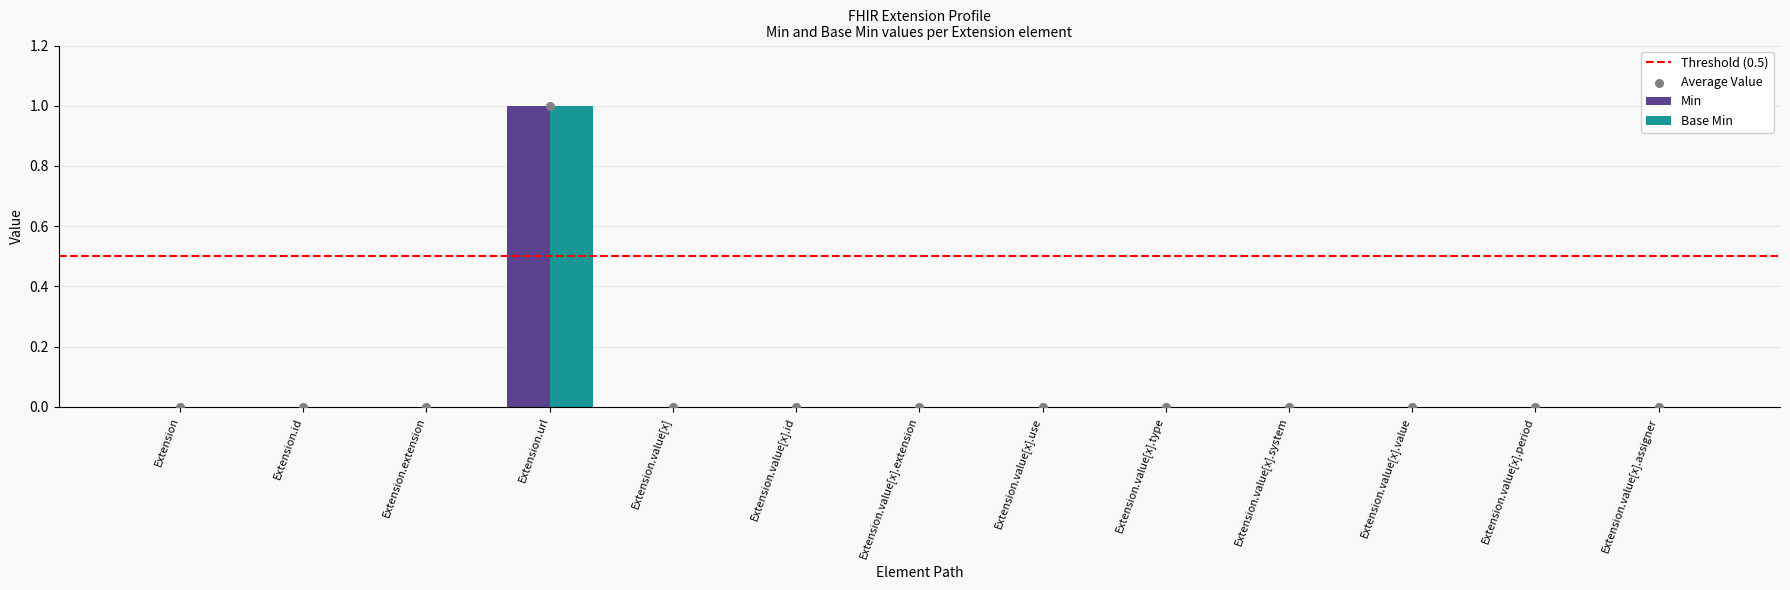

Which series contains the highest Y value?

Min